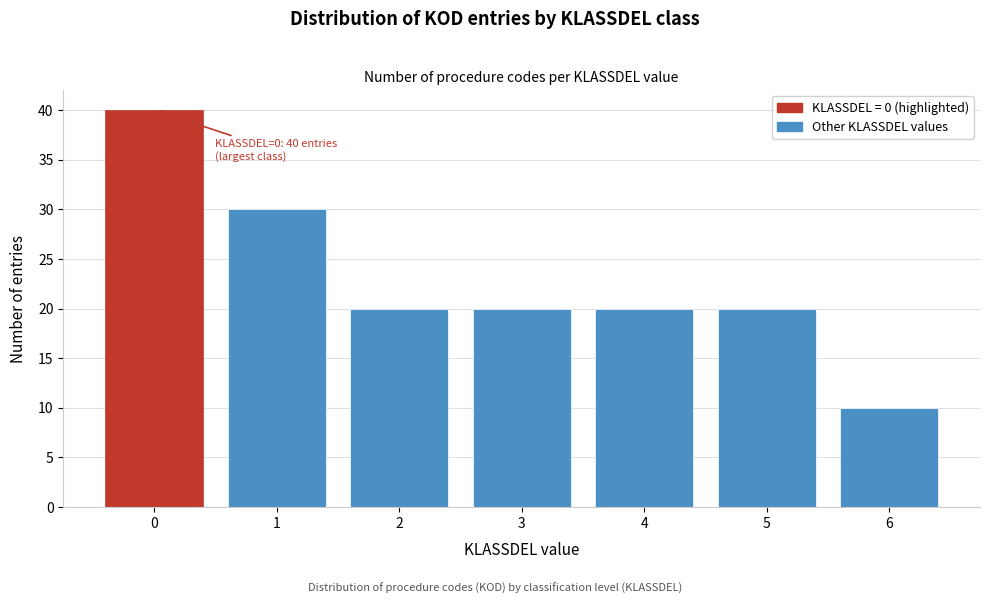

Reading right to left, what are all the values shown in this chart?

6=10	5=20	4=20	3=20	2=20	1=30	0=40